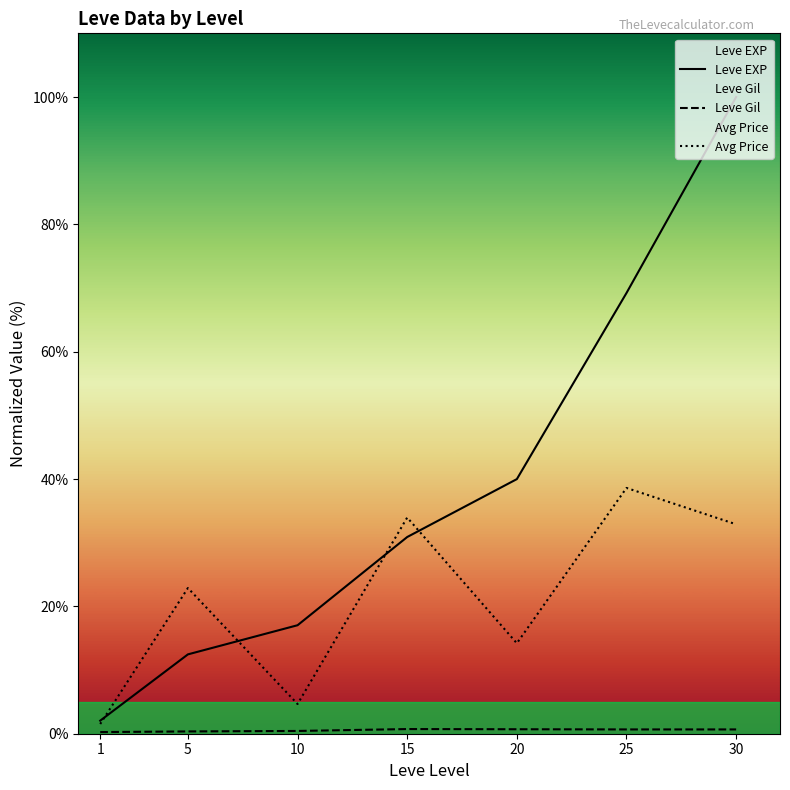

Is it true that Avg Price equals 2.0 at 1?

False